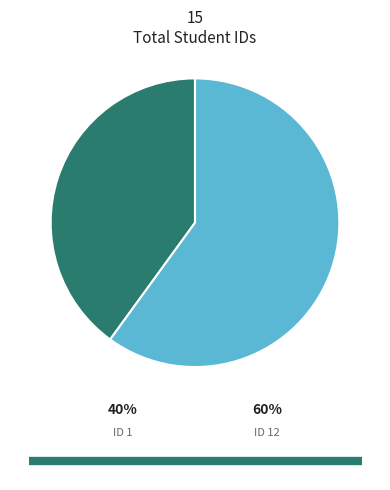

Combined, what portion of the pie is 12 and 1?

100.0%